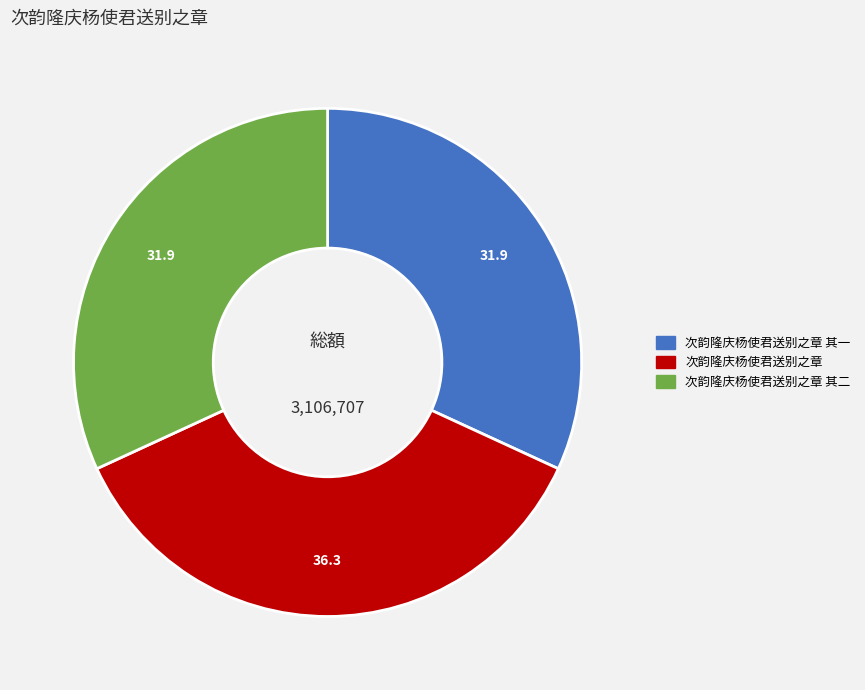

Count the number of slices in the pie.

3